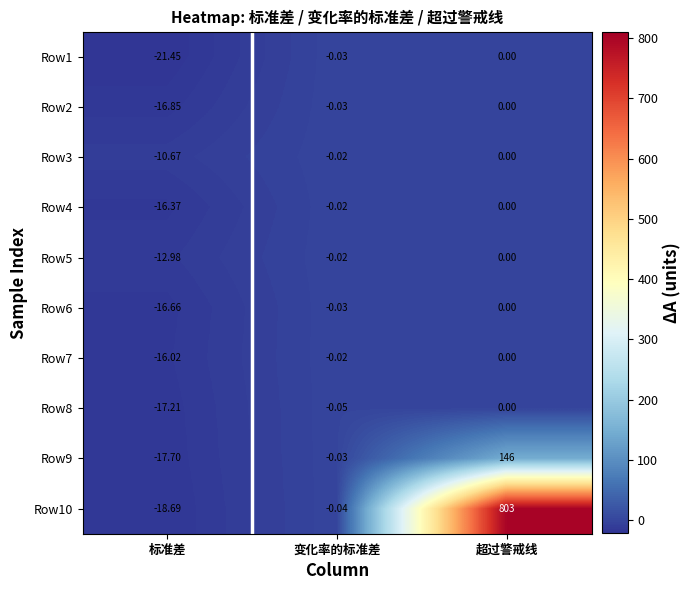

At which category is the sum across all series the highest?

超过警戒线